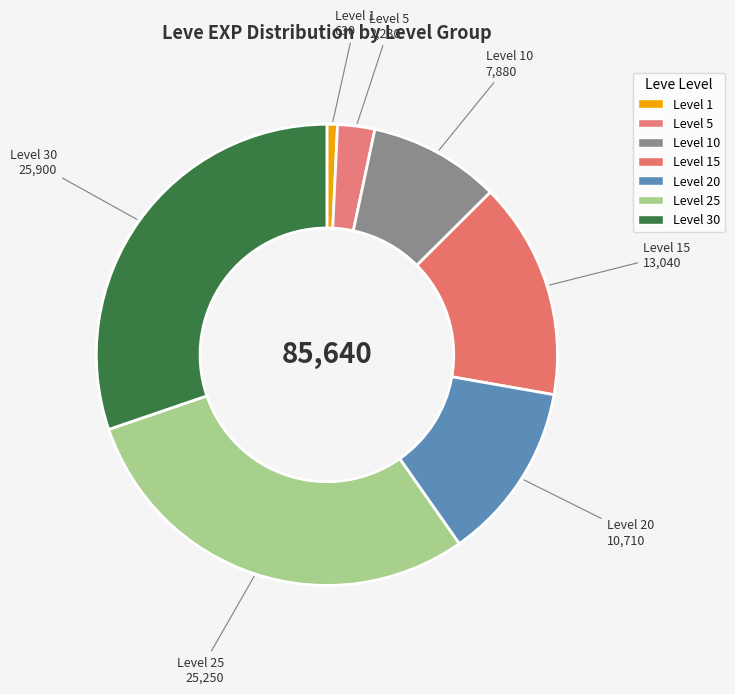

Do Level 10 and Level 1 together represent more than half of the pie?

No